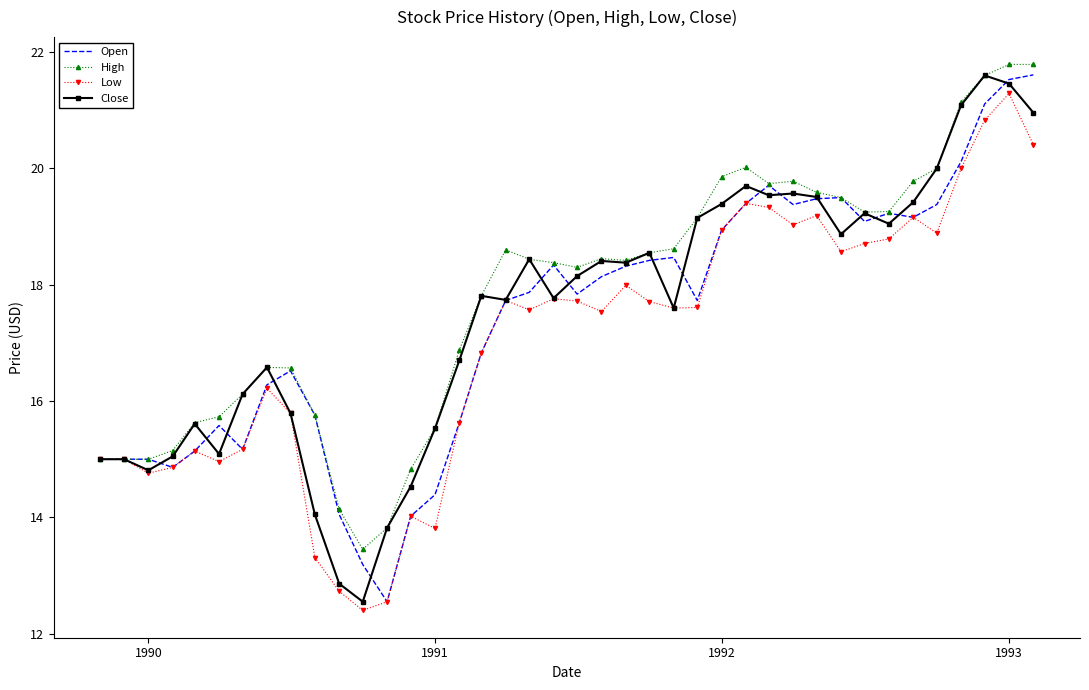

What is the smallest value displayed?

12.4